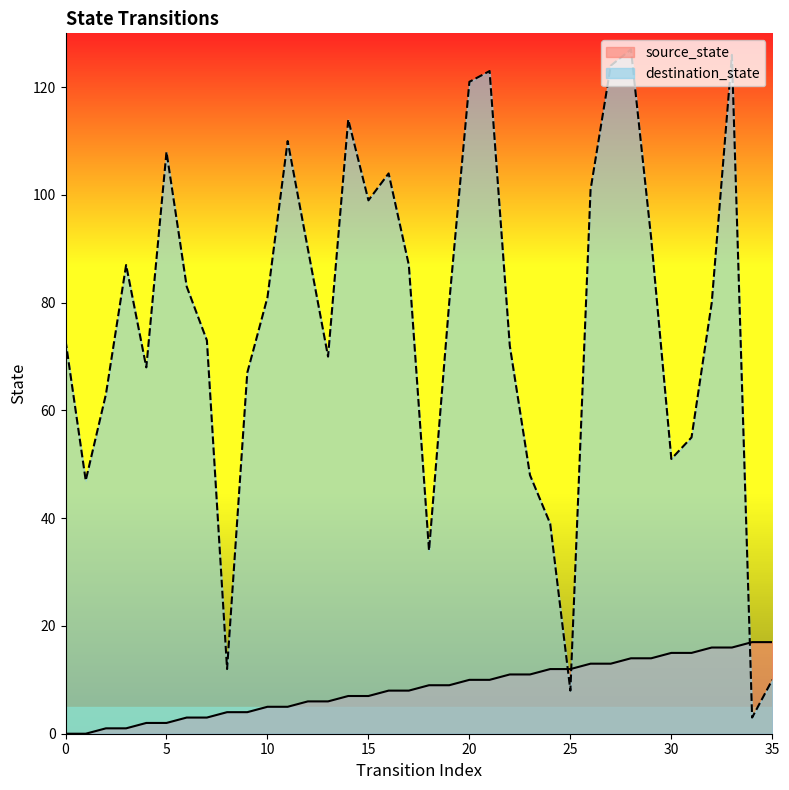

What is the value of the source_state point at the 7th from the left?

3